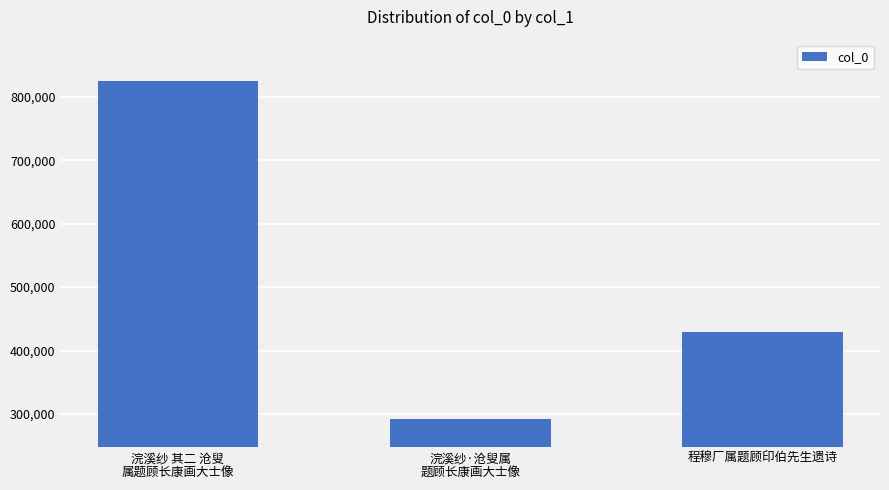

Count the values in the range 291505 to 824171.

3